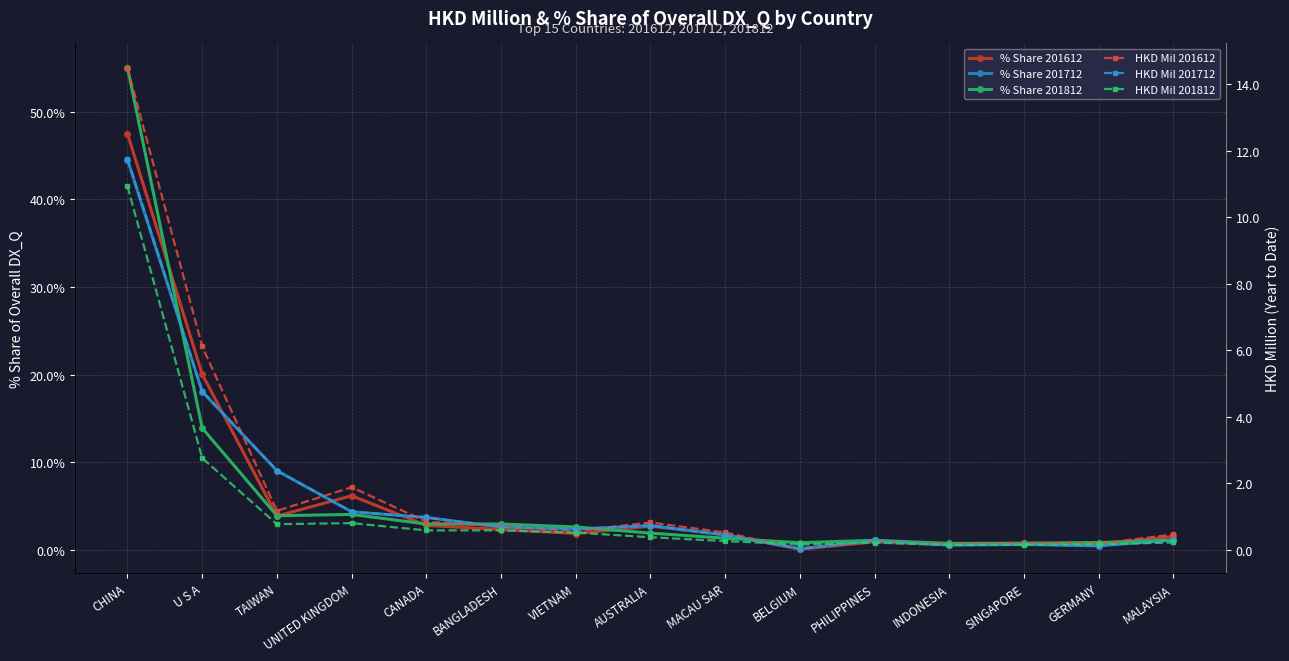

True or false: % Share 201712 and HKD Mil 201712 intersect in this chart.

False